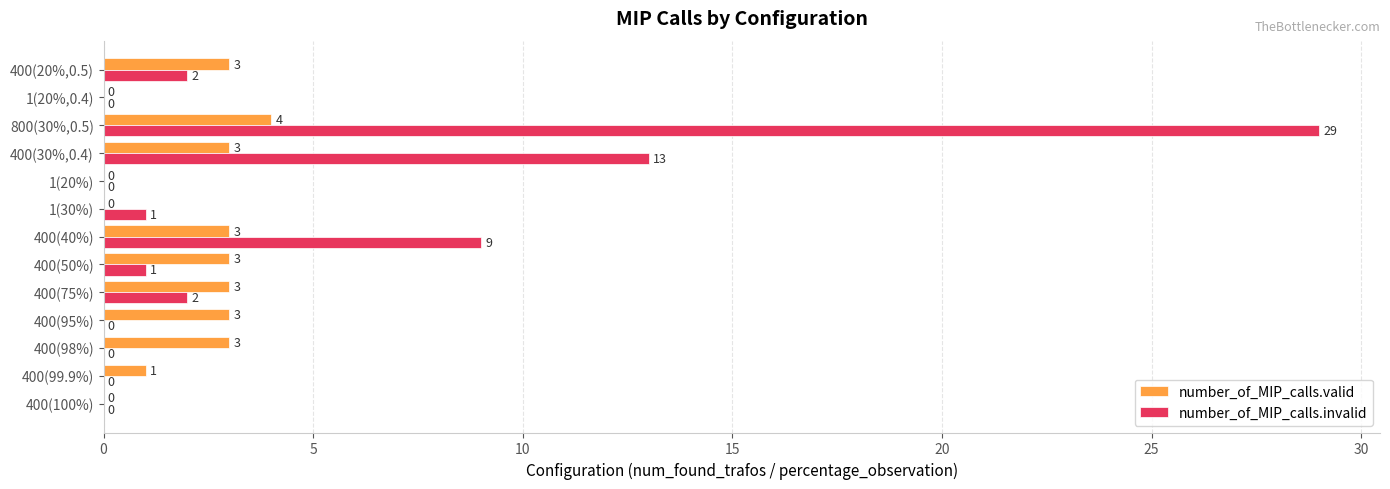

What is the total value across all series at 400(50%)?

4